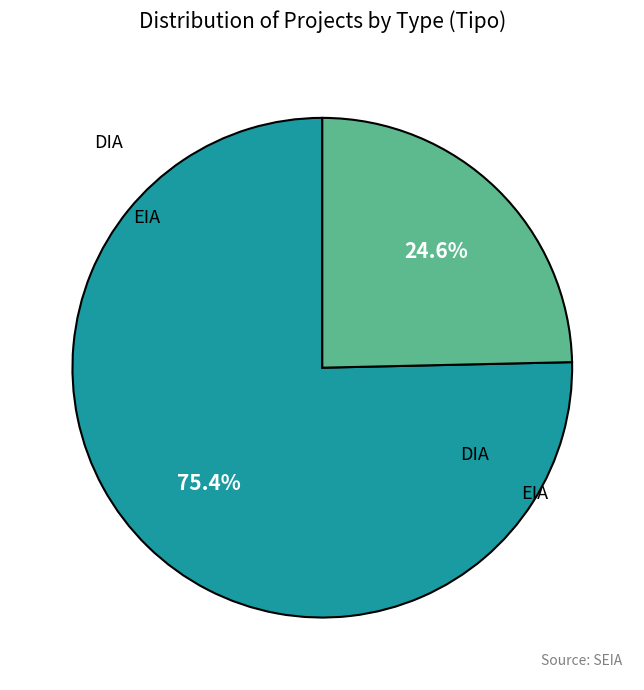

Rank the categories by value from highest to lowest.

DIA, EIA